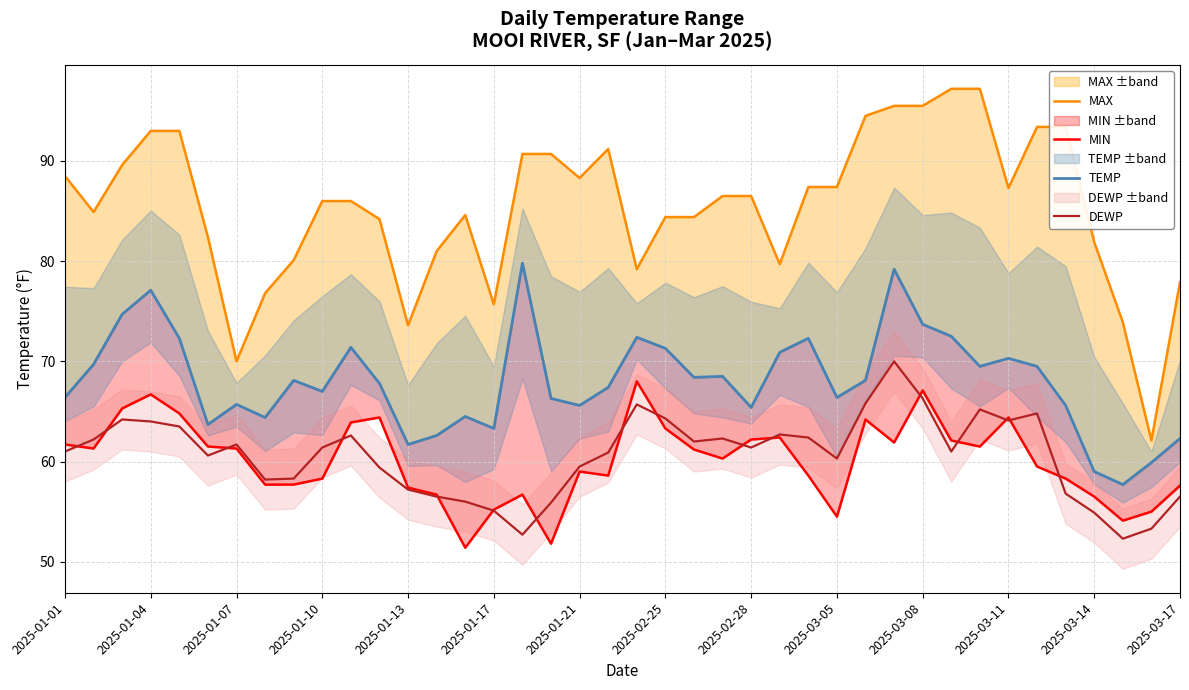

Rank the series by their maximum value, from lowest to highest.

MIN, DEWP, TEMP, MAX